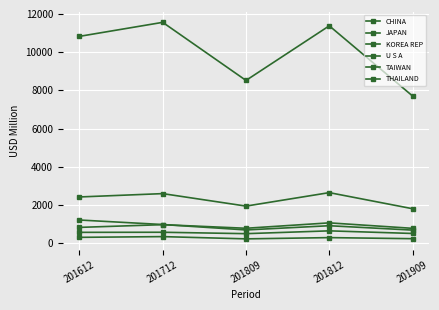

Reading left to right, list all the values displayed in this chart.

CHINA: 201612=10825.4	201712=11558.8	201809=8518.8	201812=11377.5	201909=7703.4
JAPAN: 201612=2419.4	201712=2594.4	201809=1940.9	201812=2646.1	201909=1803.6
KOREA REP: 201612=826.9	201712=969.1	201809=780.7	201812=1063.5	201909=777.3
U S A: 201612=1212.9	201712=976.4	201809=693.3	201812=913.6	201909=684.8
TAIWAN: 201612=567.1	201712=571.8	201809=498.0	201812=645.6	201909=508.3
THAILAND: 201612=305.8	201712=343.7	201809=226.2	201812=291.7	201909=235.4